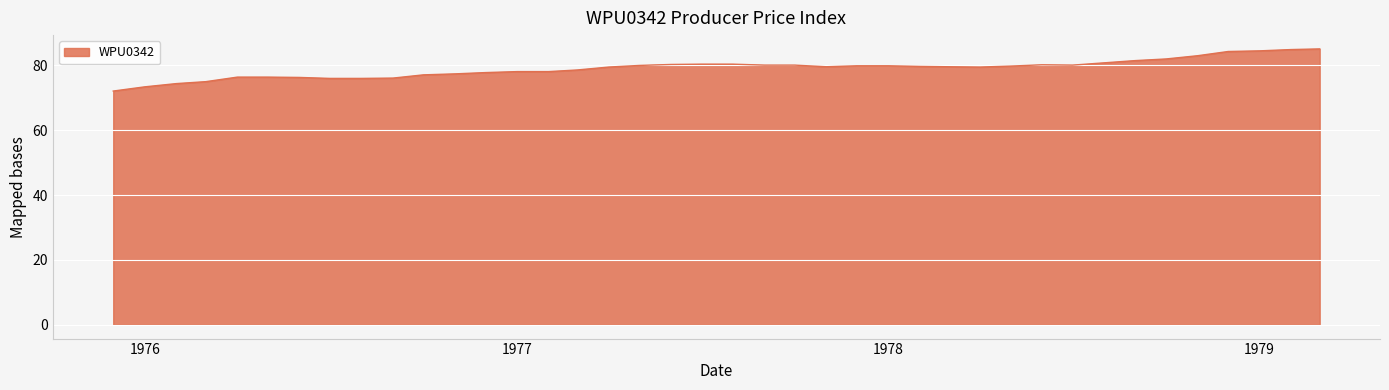

What is the difference between the maximum and minimum values?

13.0